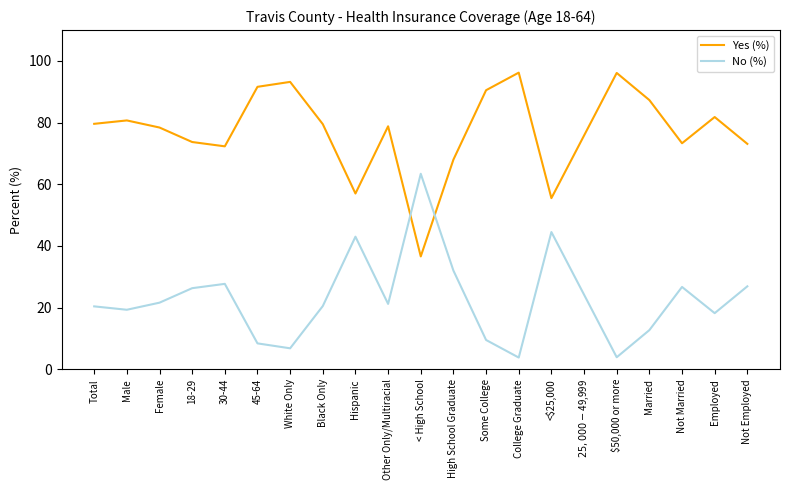

What is the sum of all No (%) values?

481.0